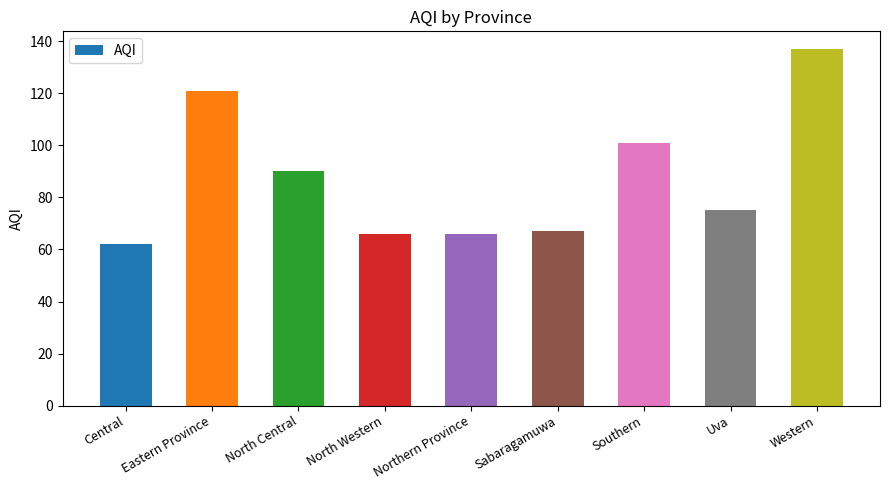

Does the chart contain any negative values?

No